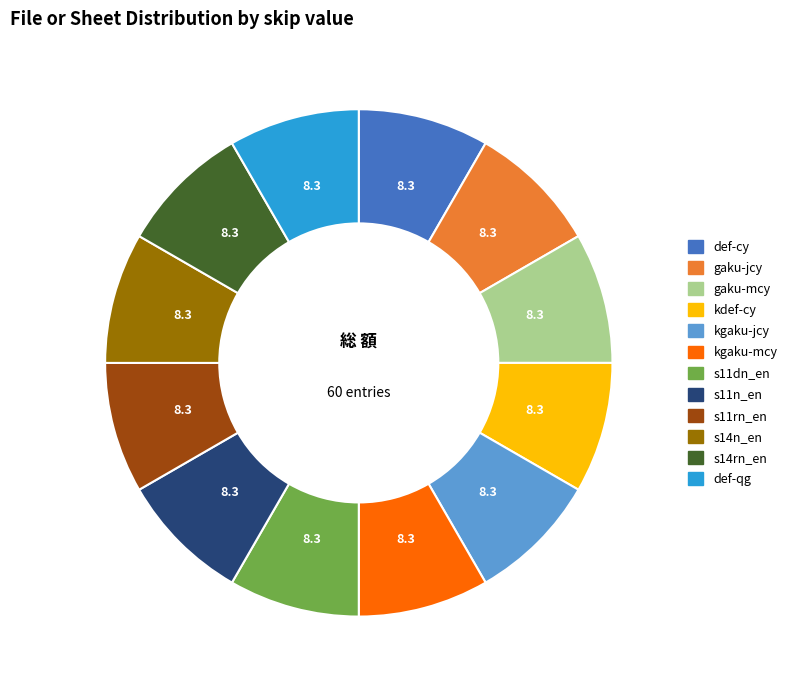

What is the ratio of the value at s11dn_en to the value at s14rn_en?

1.0